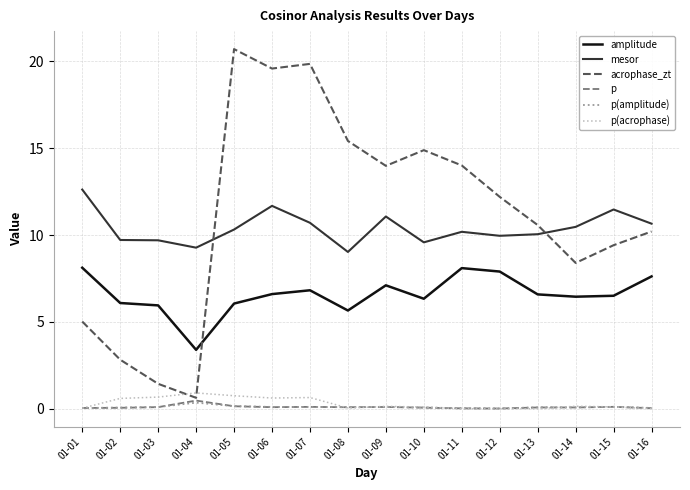

True or false: amplitude and mesor cross at least once.

False